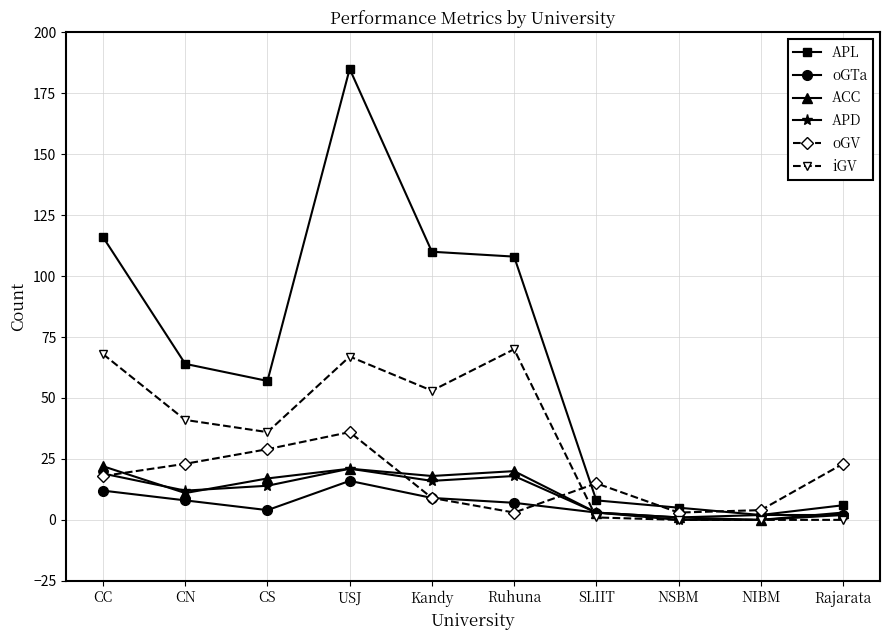

What is the spread (max minus min) of values at NIBM?

4